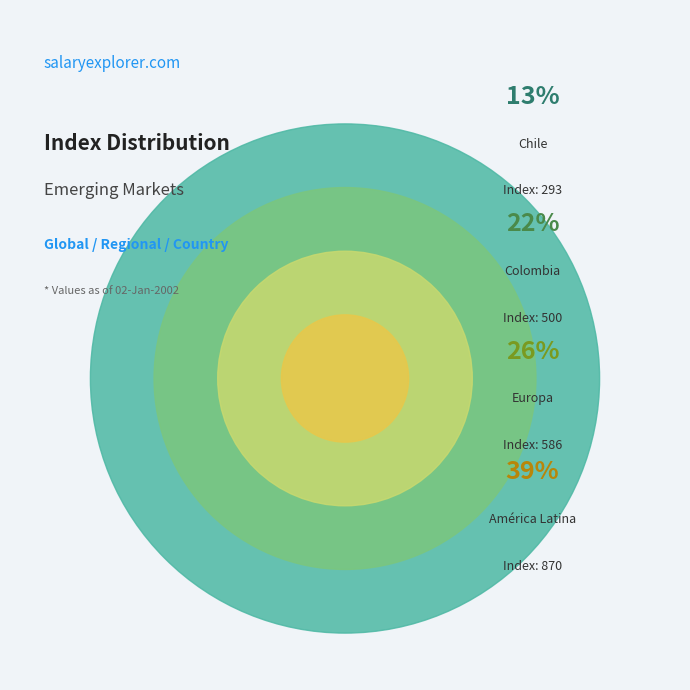

Rank the categories by value from highest to lowest.

América Latina, Europa, Colombia, Chile